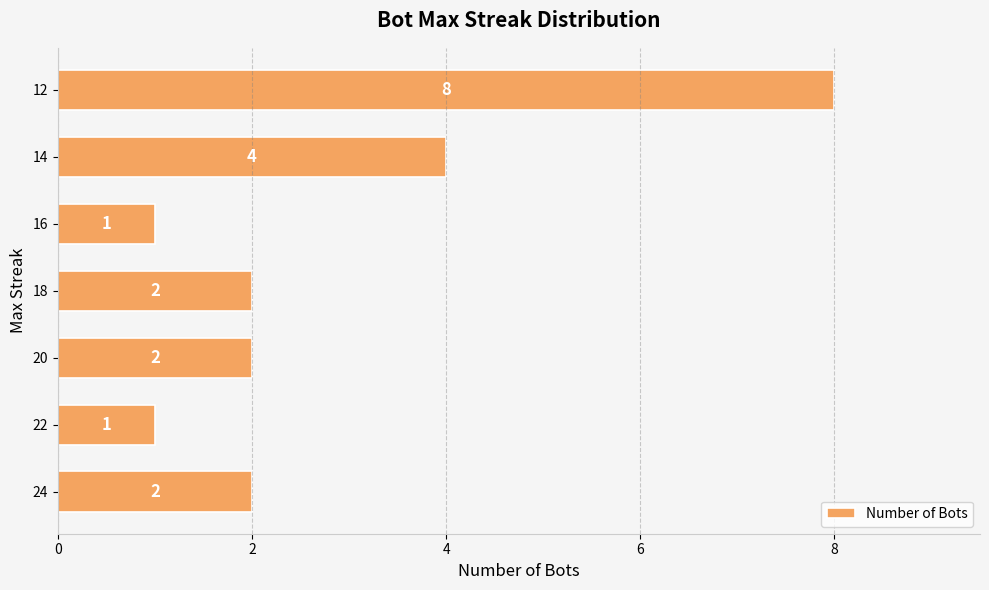

How many values are between 1 and 4?

6